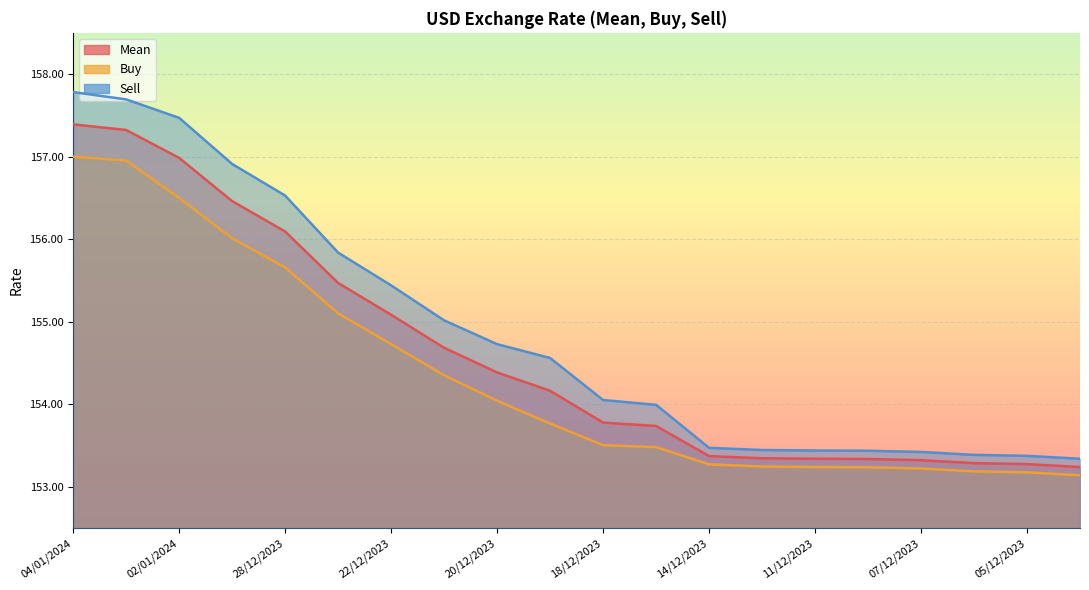

How many lines are shown in the chart?

3